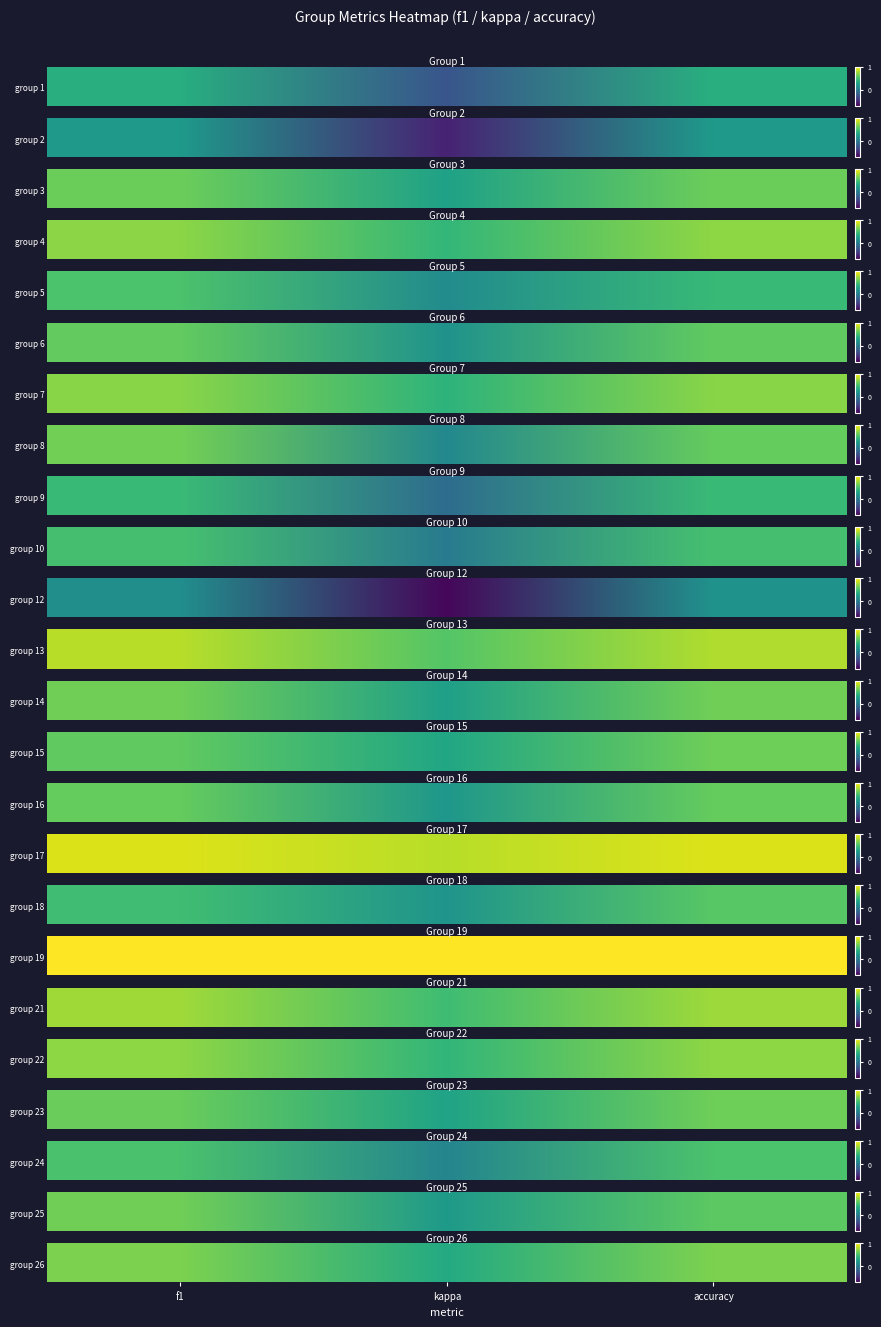

At which category is the sum across all series the highest?

f1